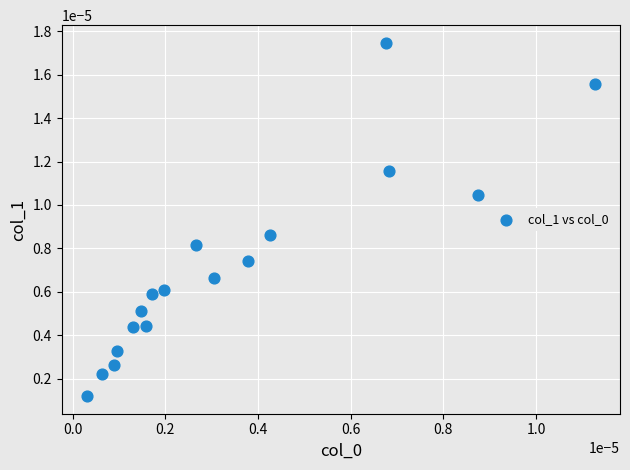

How many data points are displayed?

17